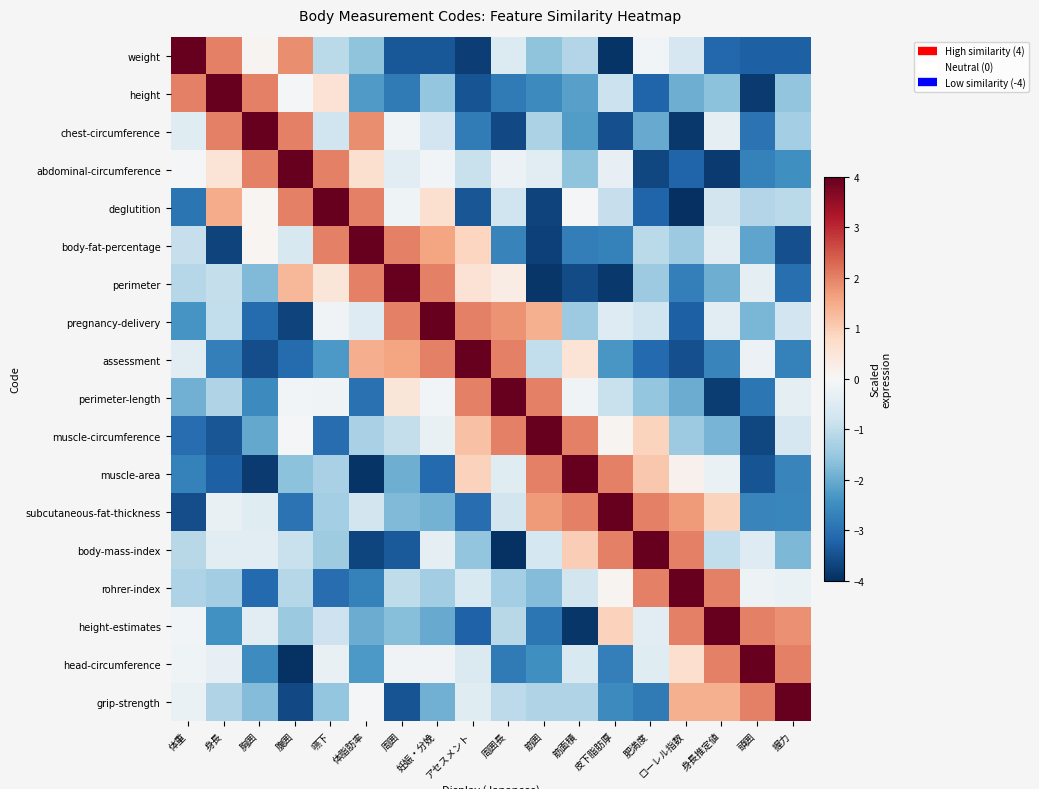

Count the number of data series in this chart.

18